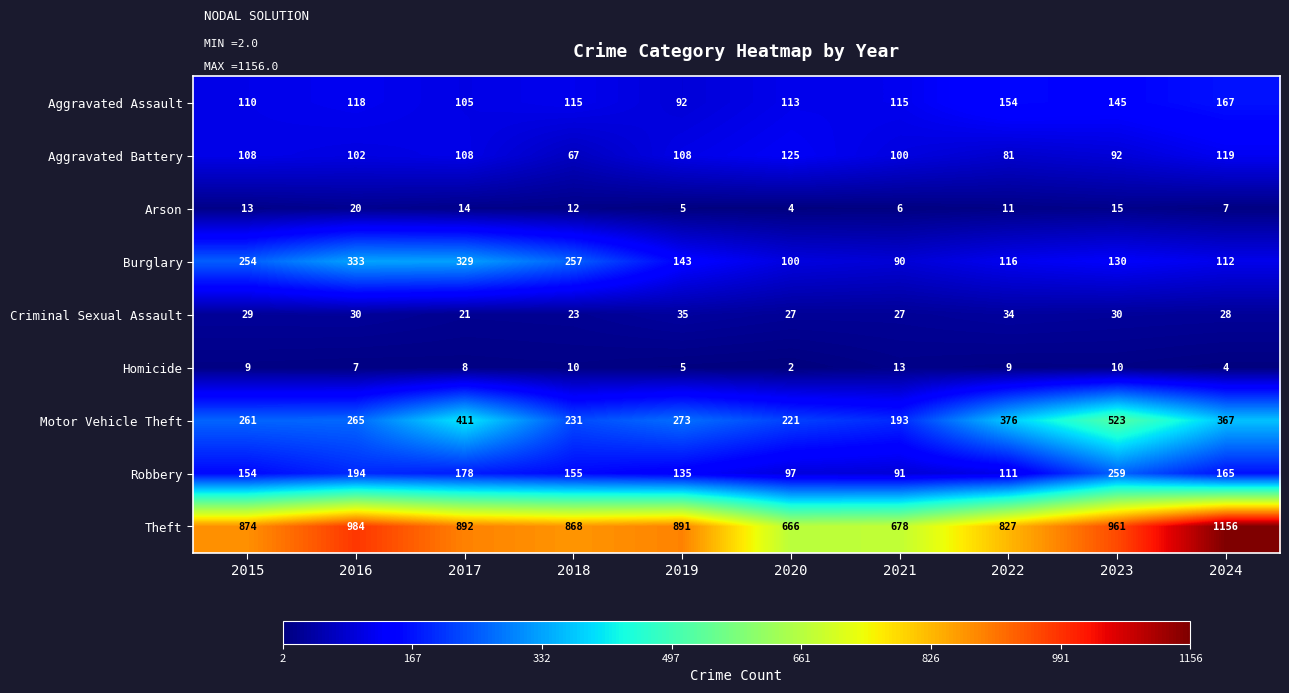

What is the average value of the Criminal Sexual Assault series?

28